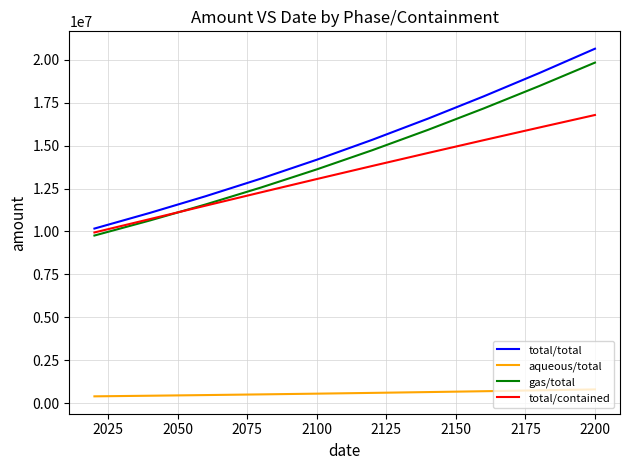

What are all the series names shown in the legend?

total/total, aqueous/total, gas/total, total/contained